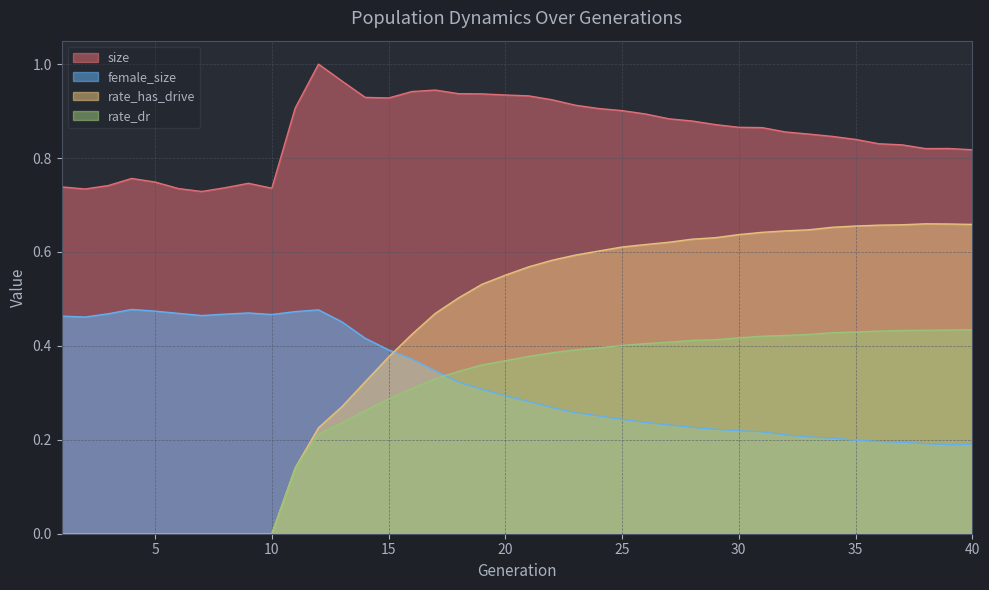

Rank the series at 21 from highest to lowest value.

size, rate_has_drive, rate_dr, female_size